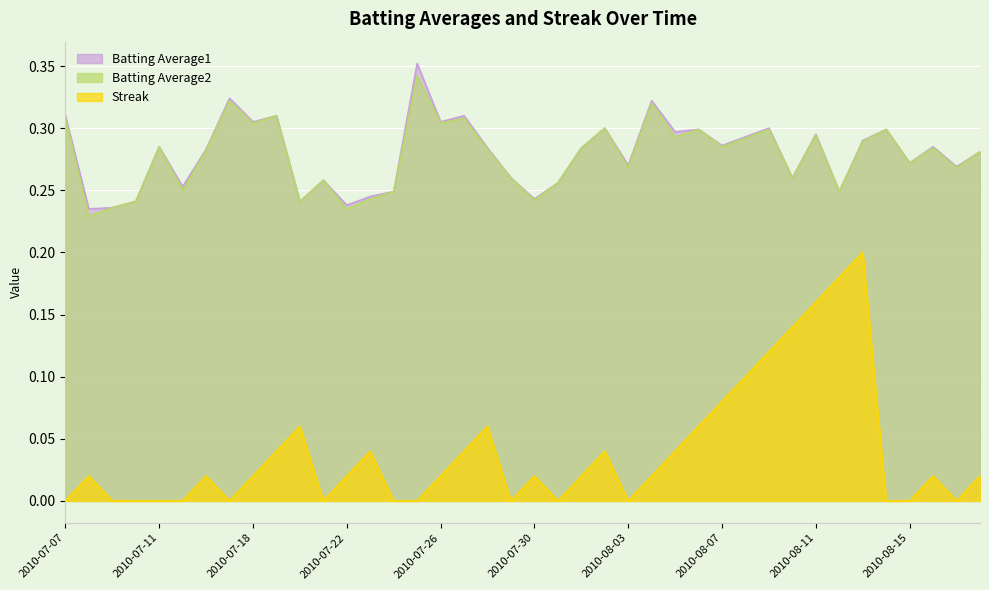

What is the label of the 13th point from the right?

2010-08-06